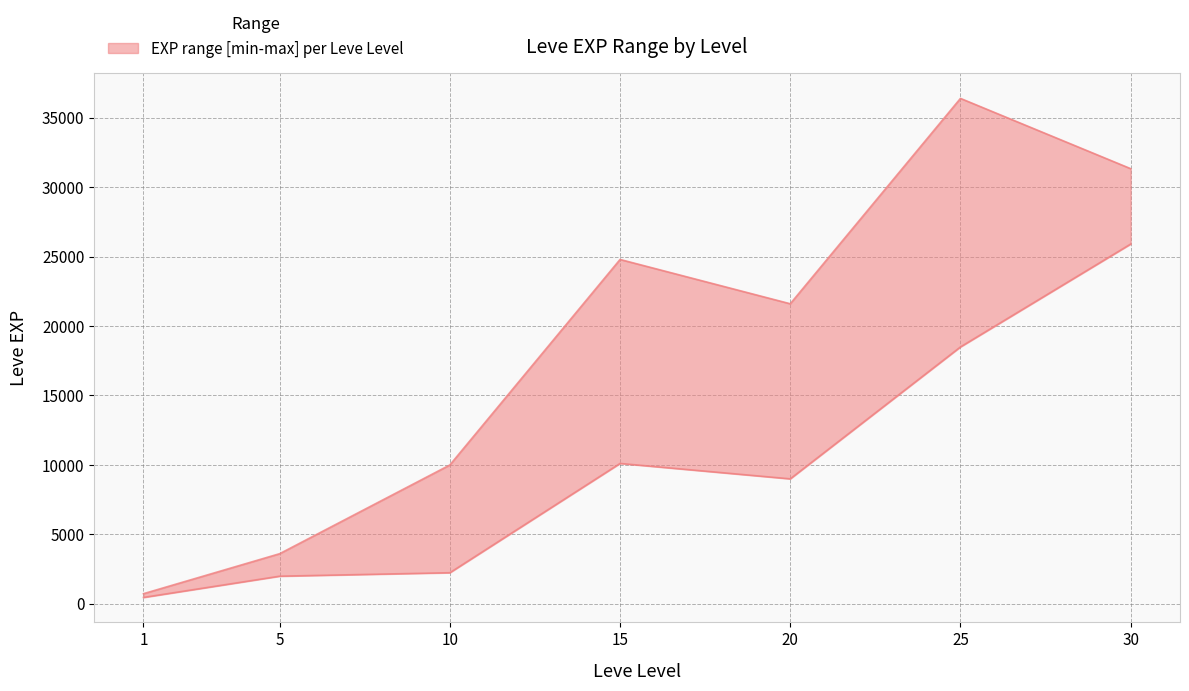

Reading left to right, transcribe all the data shown in this chart.

Leve EXP upper: 1=720	5=3600	10=9990	15=24790	20=21600	25=36390	30=31330
Leve EXP lower: 1=450	5=1980	10=2230	15=10100	20=8990	25=18490	30=25900